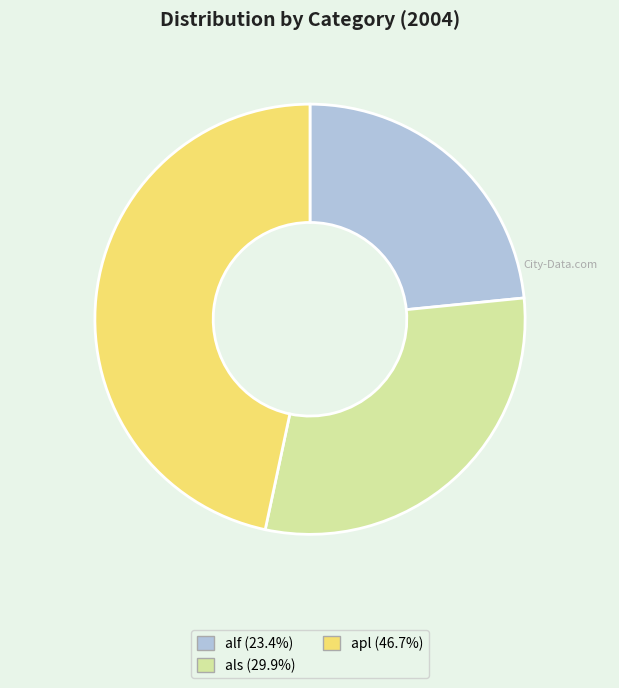

What is the ratio of the value at alf to the value at als?

0.8